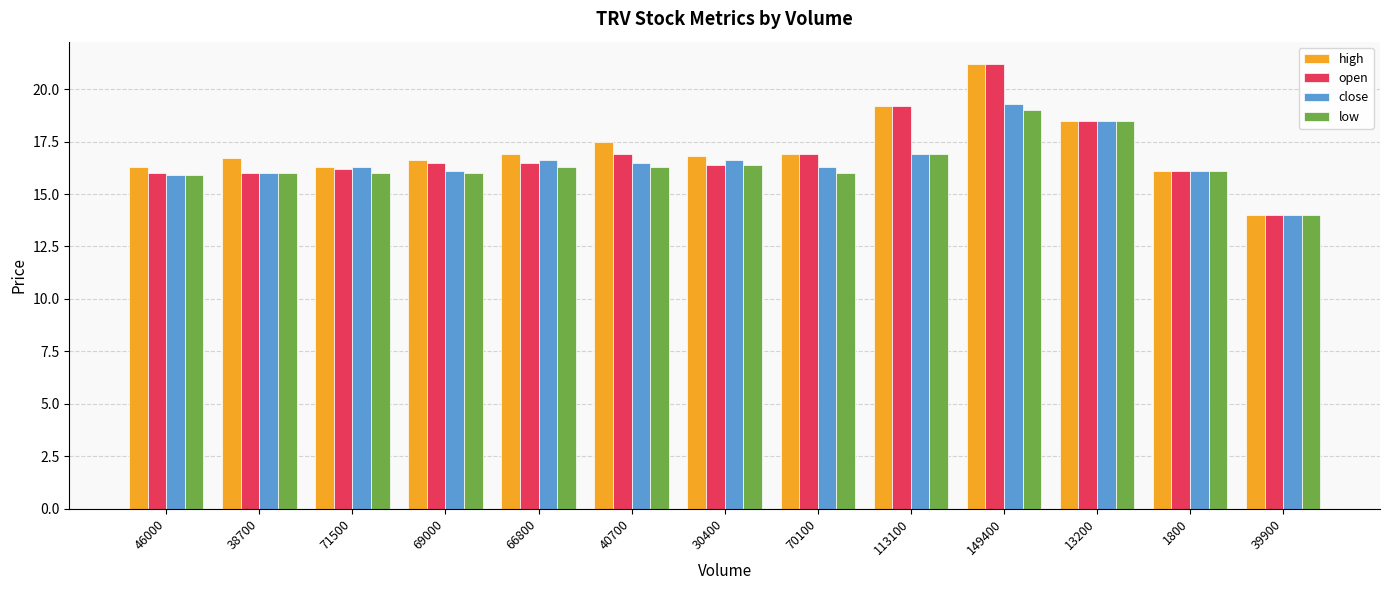

True or false: low has a value of 28.8 at 66800.

False